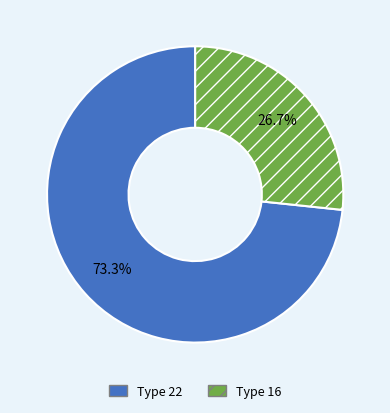

Is Type 16 the majority of the pie?

No